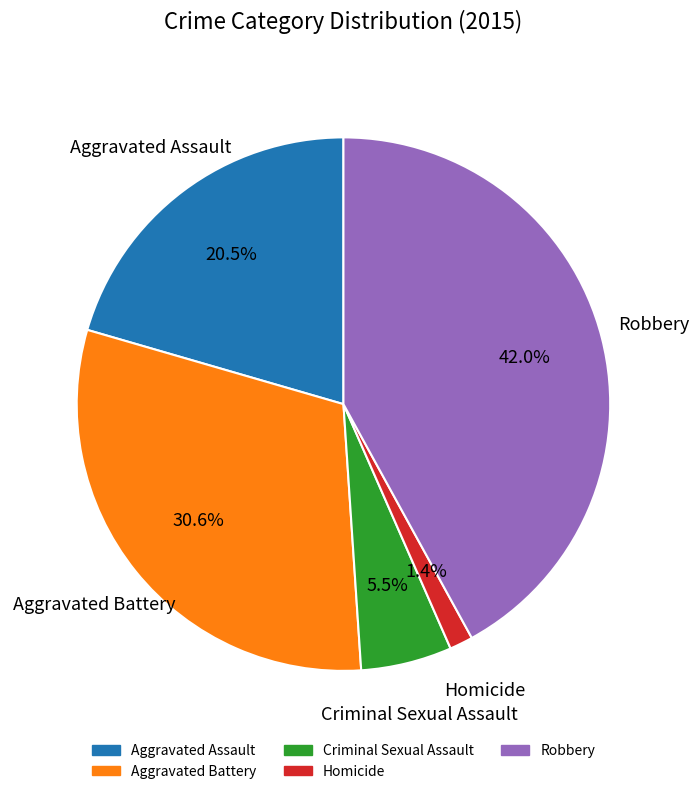

Is there any slice that represents more than half of the pie?

No